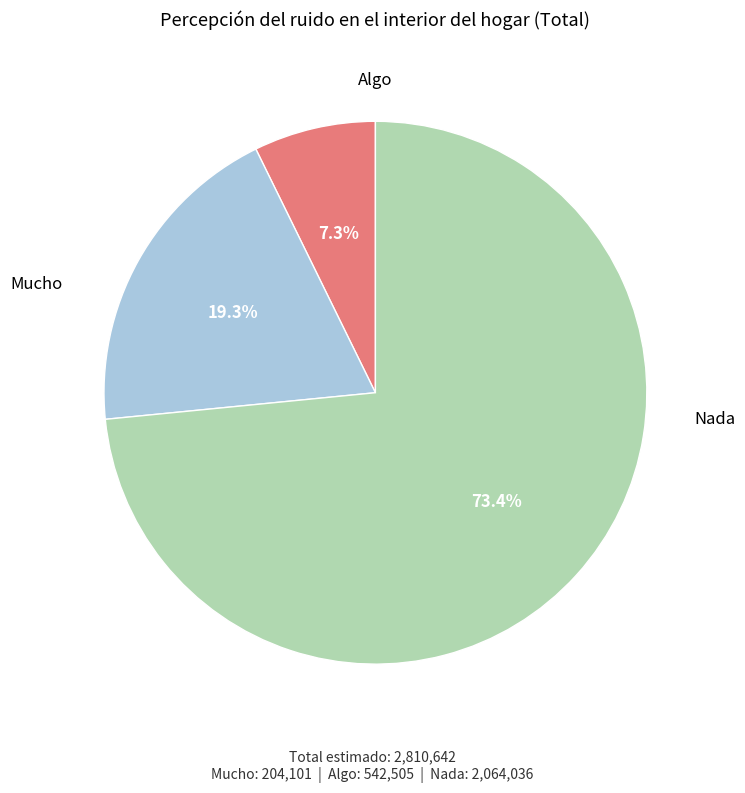

To the nearest percent, what is the difference between the largest and smallest slice percentages?

66%